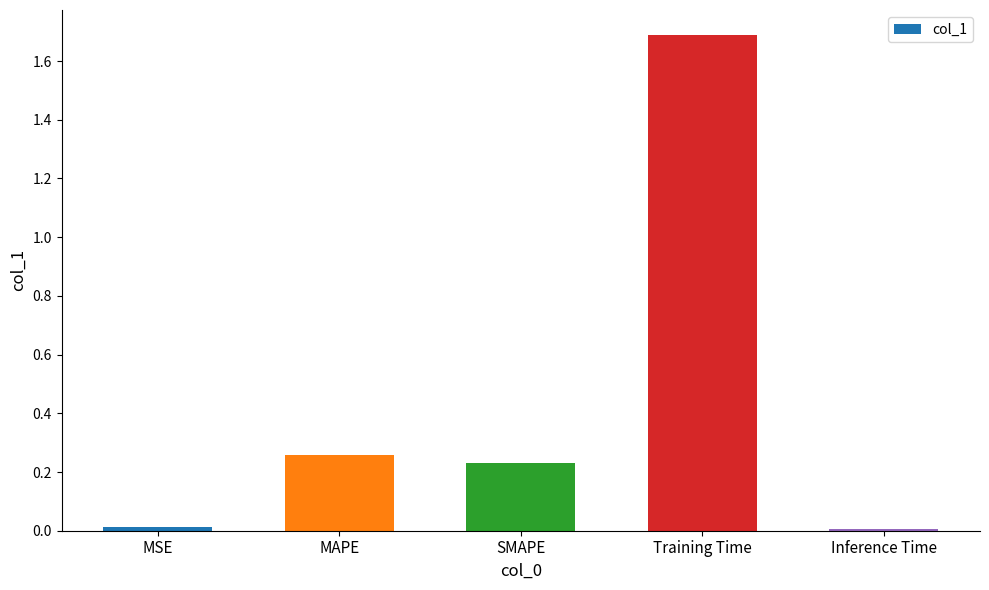

What is the difference between the maximum and minimum values?

1.7